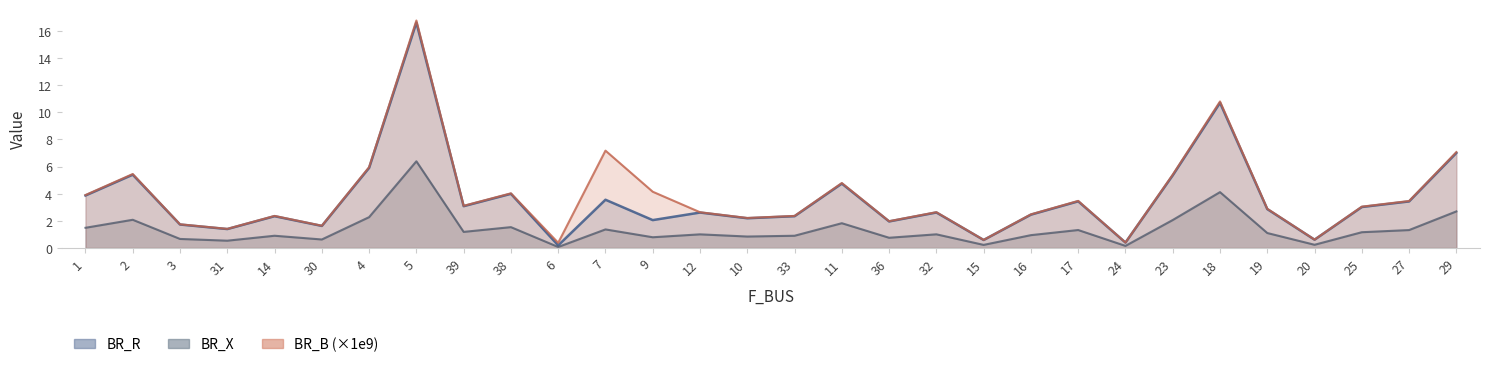

Between 27 and 6, which is larger?

27